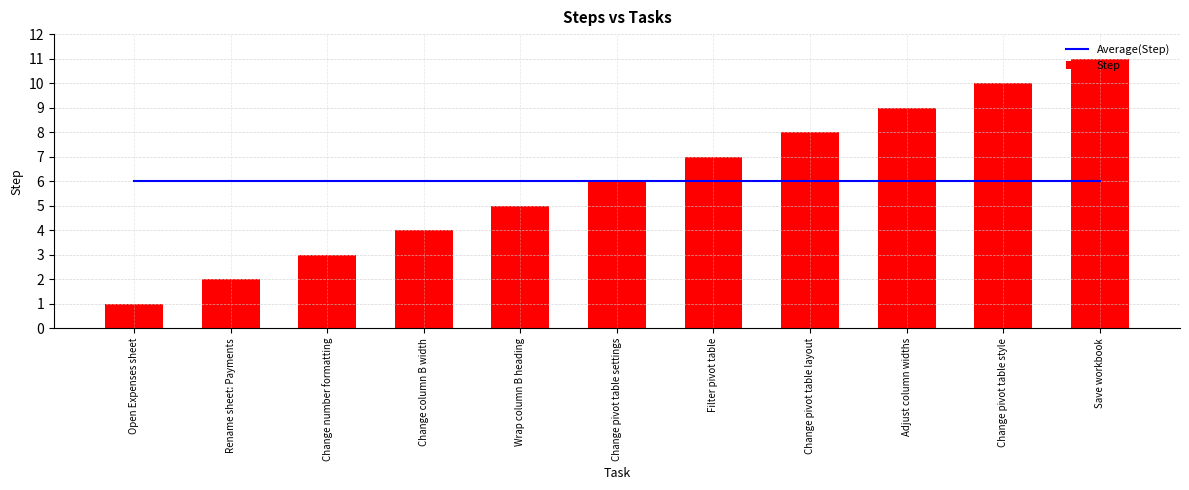

Which series has the largest range (max minus min)?

Step